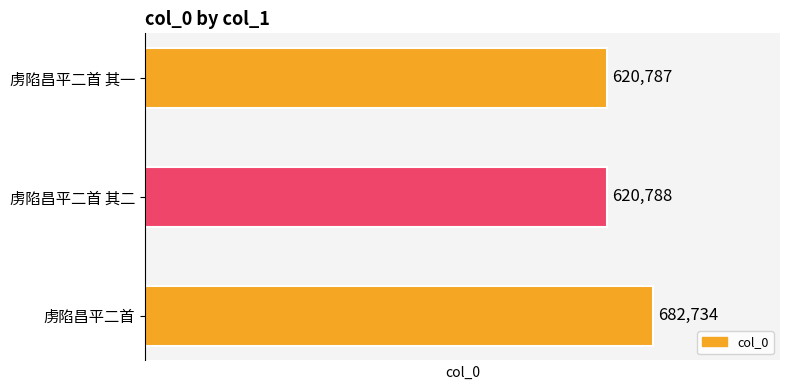

What is the change in value from 虏陷昌平二首 to 虏陷昌平二首 其一?

-61947